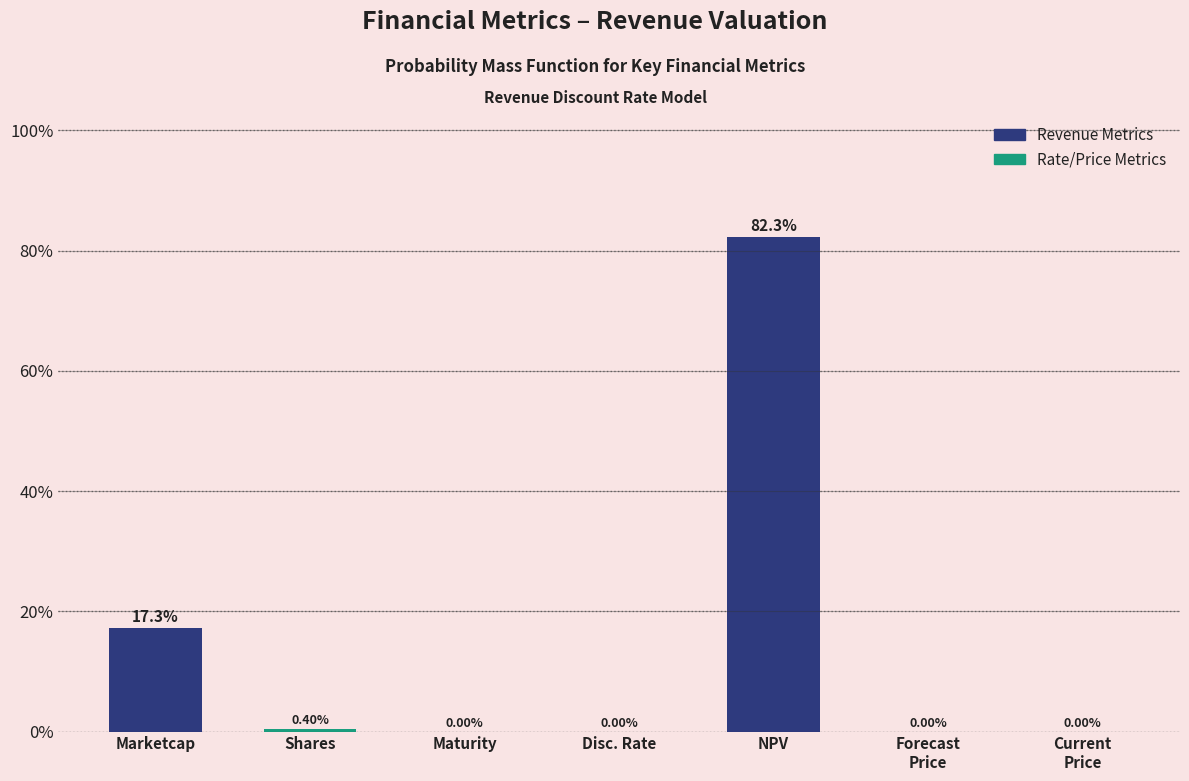

What is the sum of the values at Marketcap and Shares?

17.7